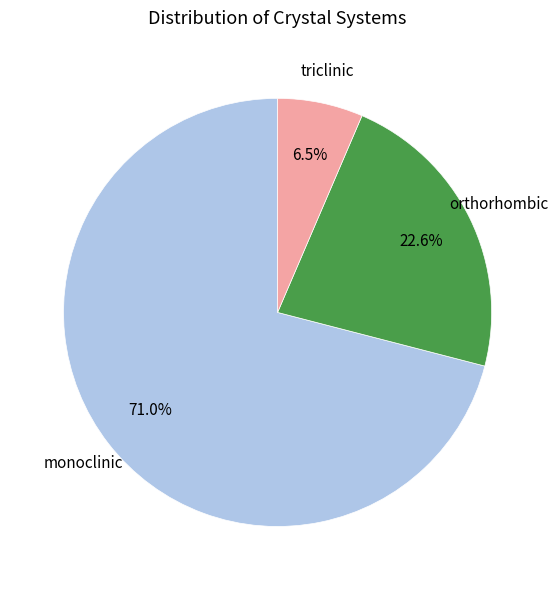

Does any single category account for the majority?

Yes